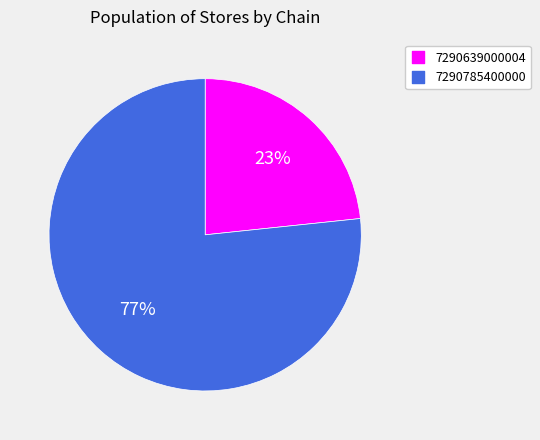

What percentage is the 7290639000004 slice, to the nearest percent?

23%